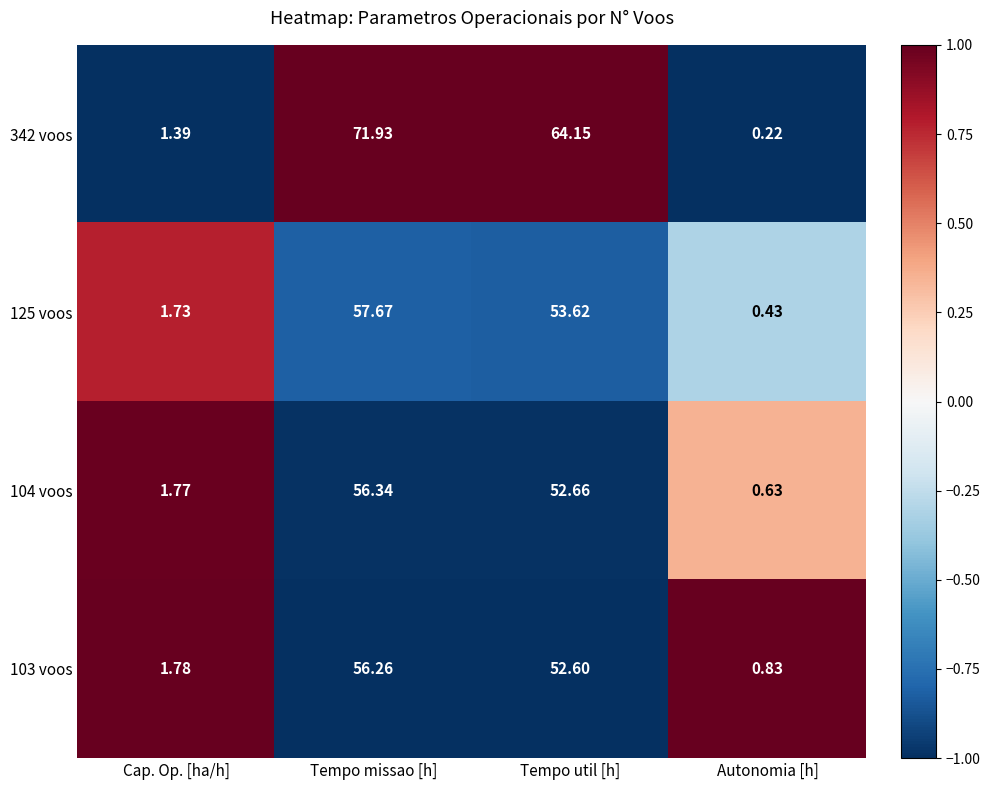

At which label does 342 voos first exceed 64?

Tempo missao [h]